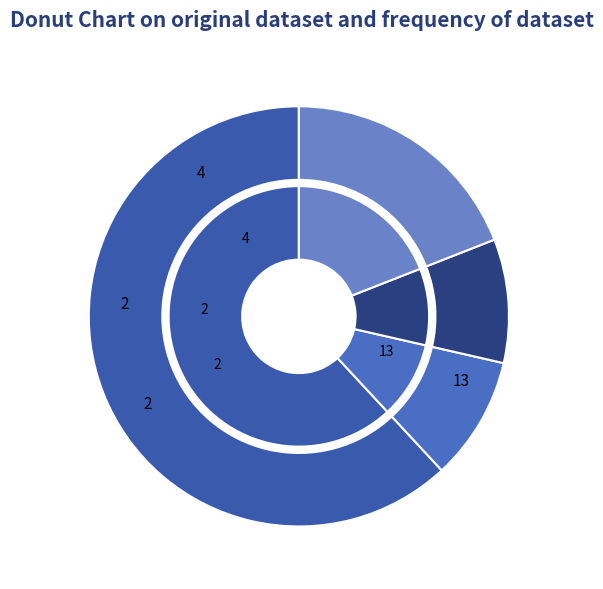

To the nearest percent, what is the difference between the largest and smallest slice percentages?

52%